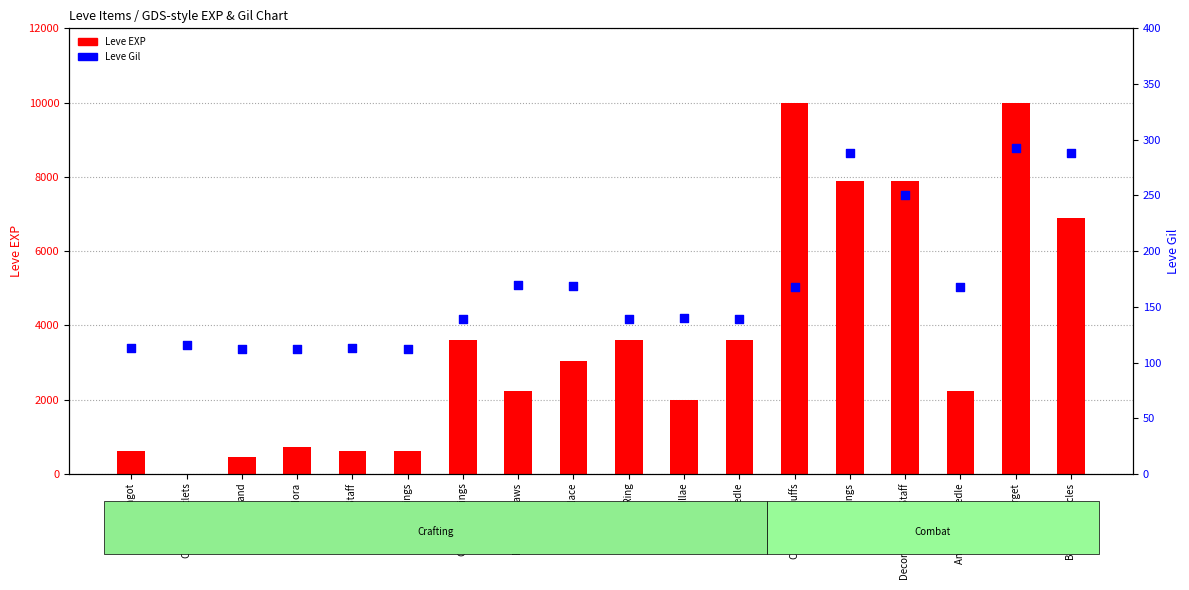

What is the total value across all series at Ramhorn Claws?

2400